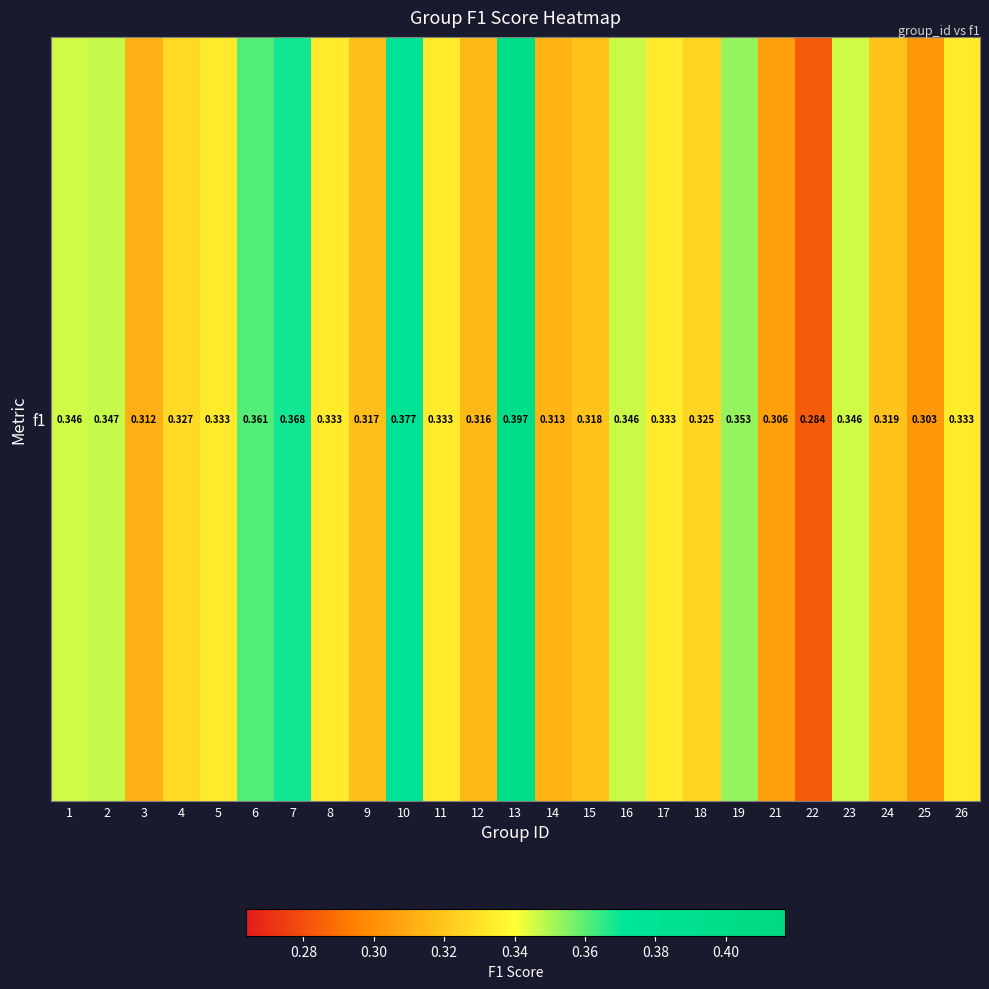

How many categories are shown in the chart?

25